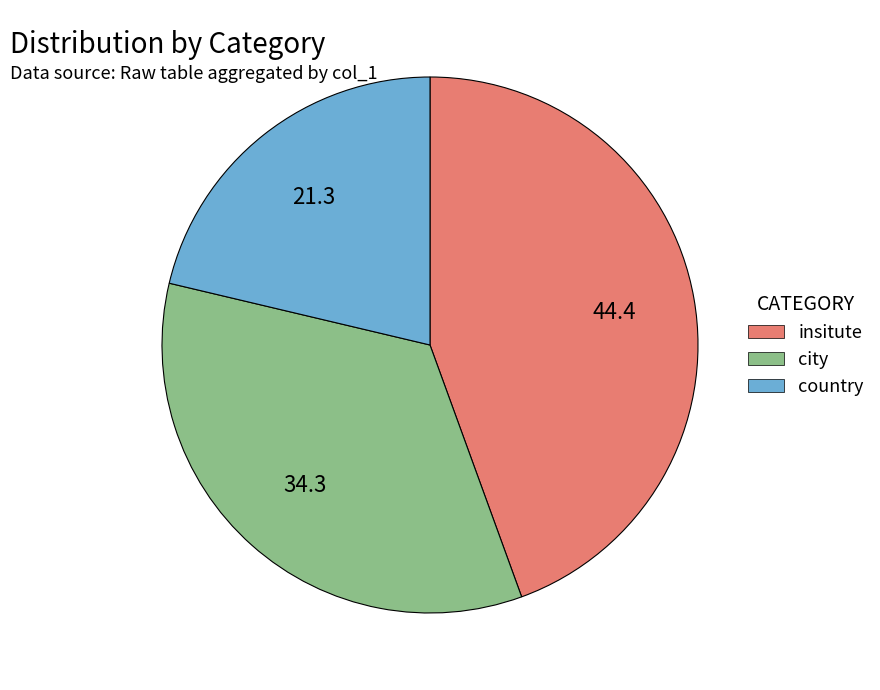

The city slice represents 34% of the pie. True or false?

True